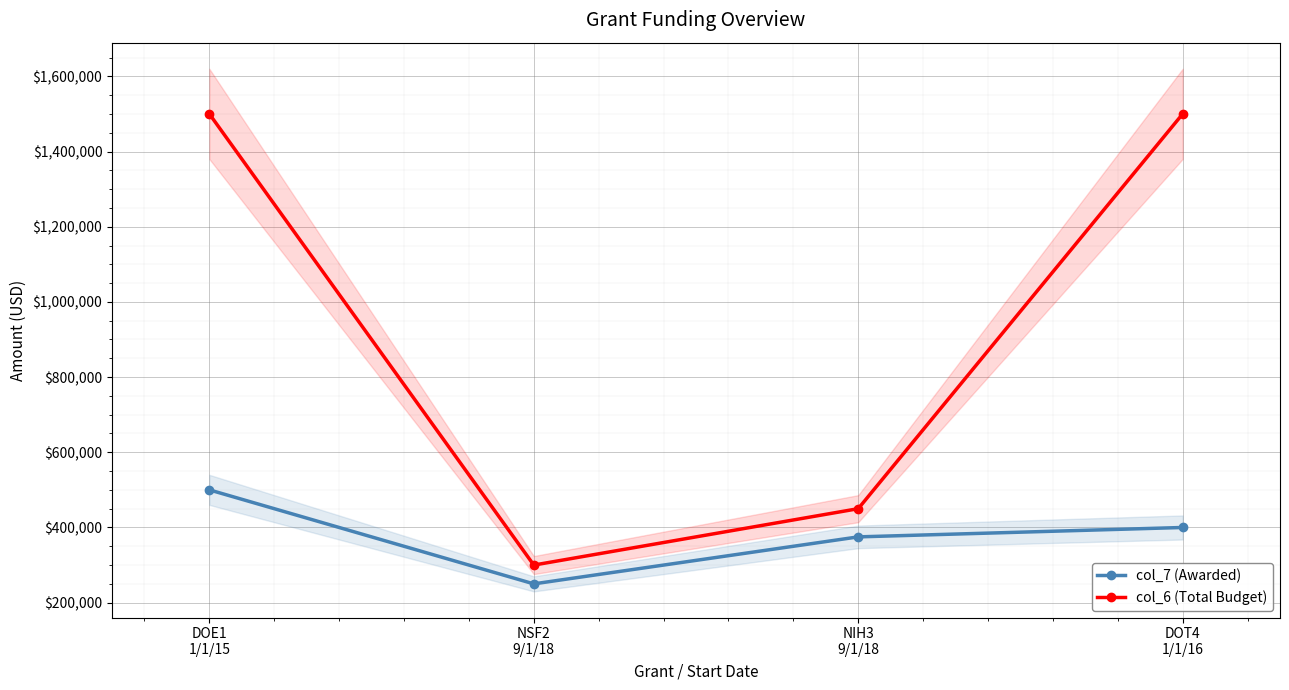

What is the value of the col_6 (Total Budget) point at the 2nd from the left?

300000